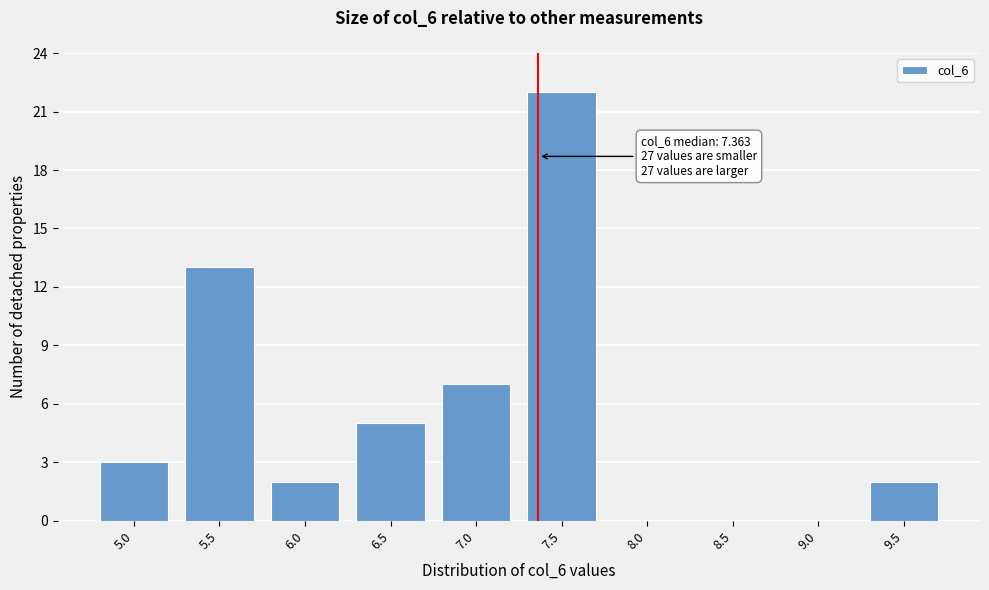

Reading left to right, transcribe all the data shown in this chart.

5.0=3	5.5=13	6.0=2	6.5=5	7.0=7	7.5=22	8.0=0	8.5=0	9.0=0	9.5=2